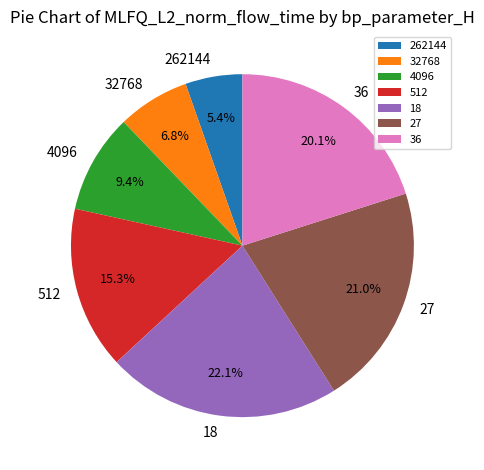

Is it true that 36 is 25% of the pie?

False